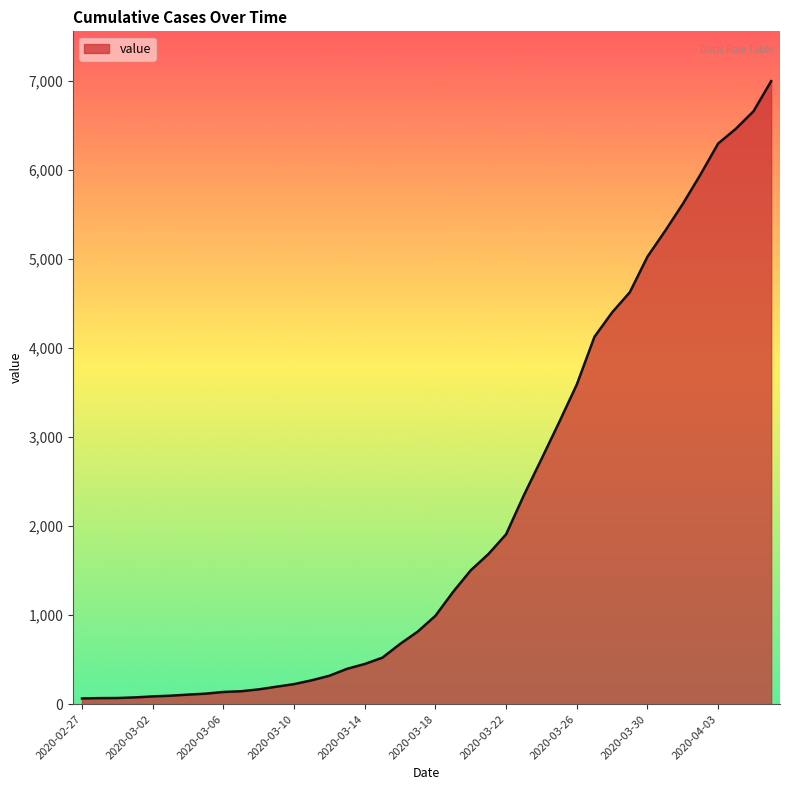

What is the greatest value displayed?

6994